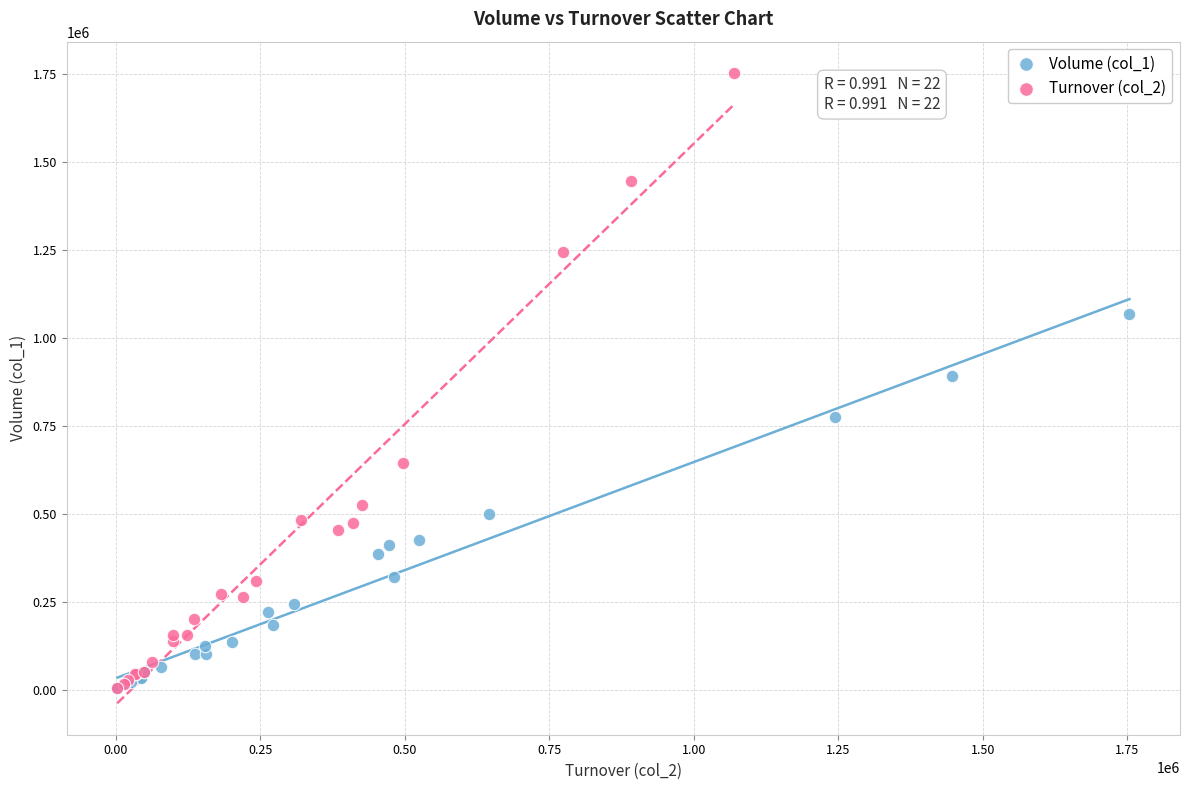

Which series has the widest spread of Y values?

Turnover (col_2)